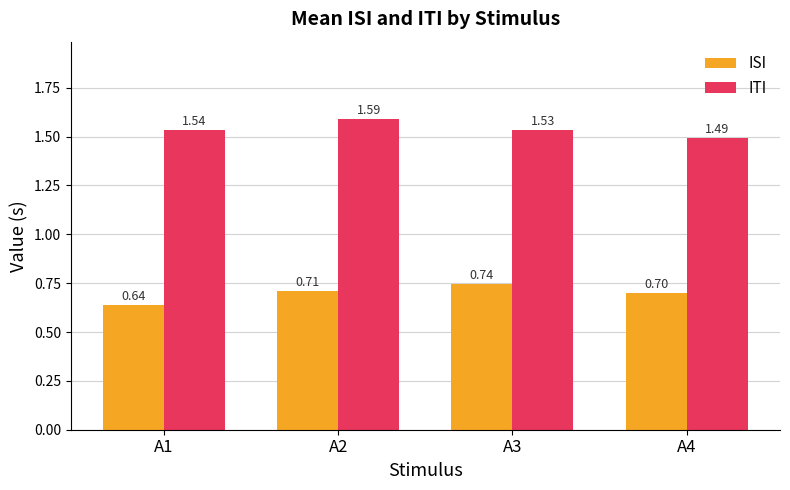

What is the sum of the ISI values at A1 and A4?

1.3